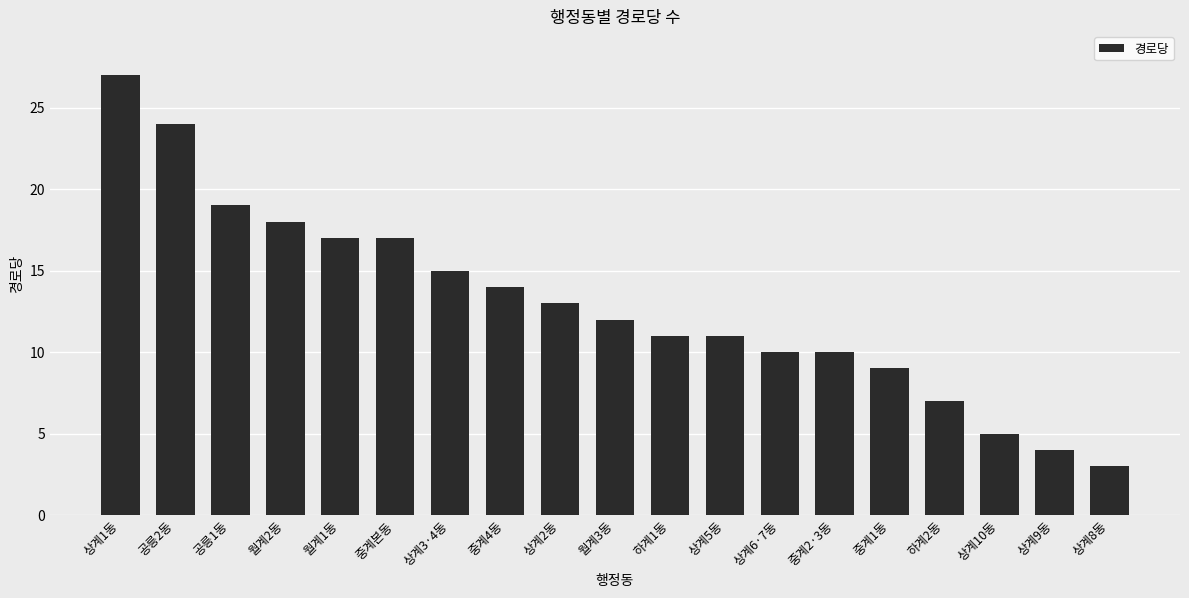

How many bars are there in total?

19